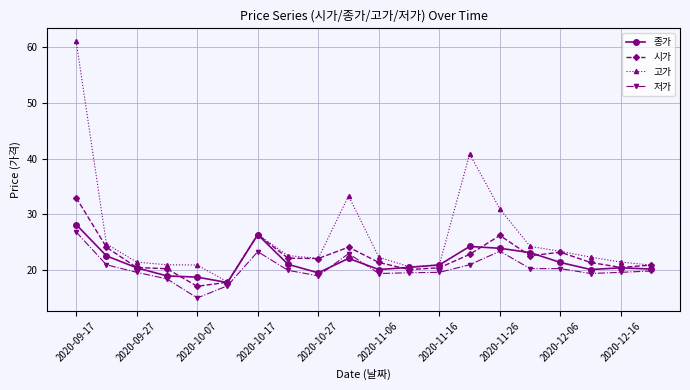

What are all the series names shown in the legend?

종가, 시가, 고가, 저가